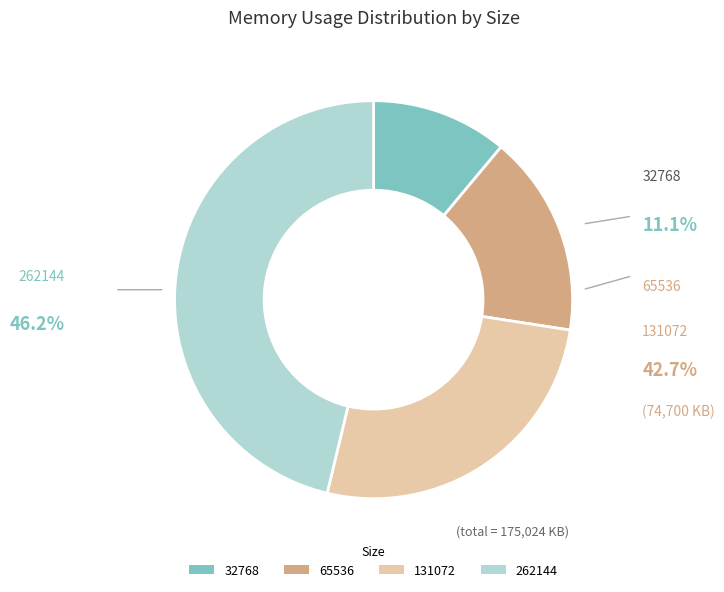

Rank the categories by value from lowest to highest.

32768, 65536, 131072, 262144